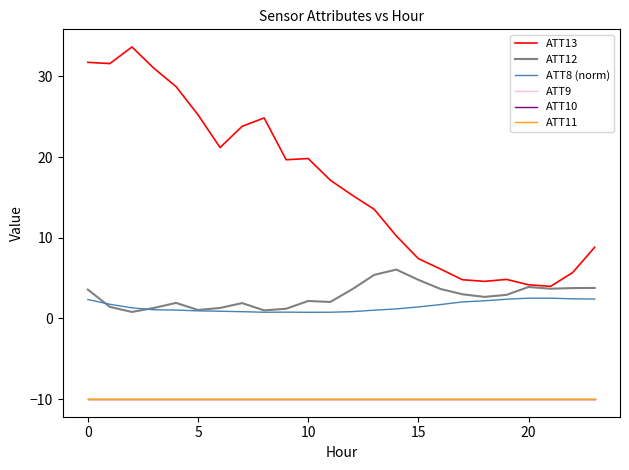

Is this an area chart (filled region under the line)?

No